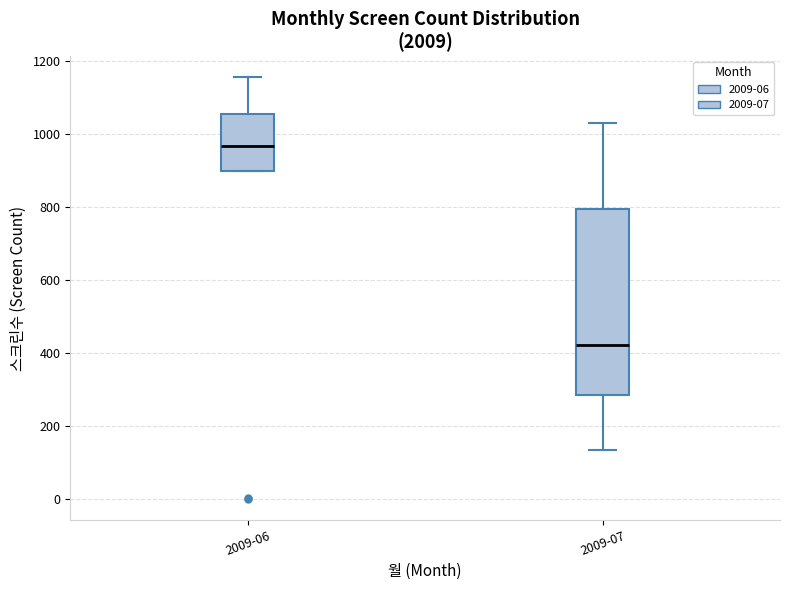

Reading left to right, transcribe this box plot: for each box, give where its median line is, the range the box spans, and where its two whiskers end, as read against the y-axis. The values are not printed on the chart, so give them approximately, as read against the axis.

2009-06: median 960, box 900 to 1060, whiskers 900 to 1160
2009-07: median 420, box 280 to 800, whiskers 140 to 1020